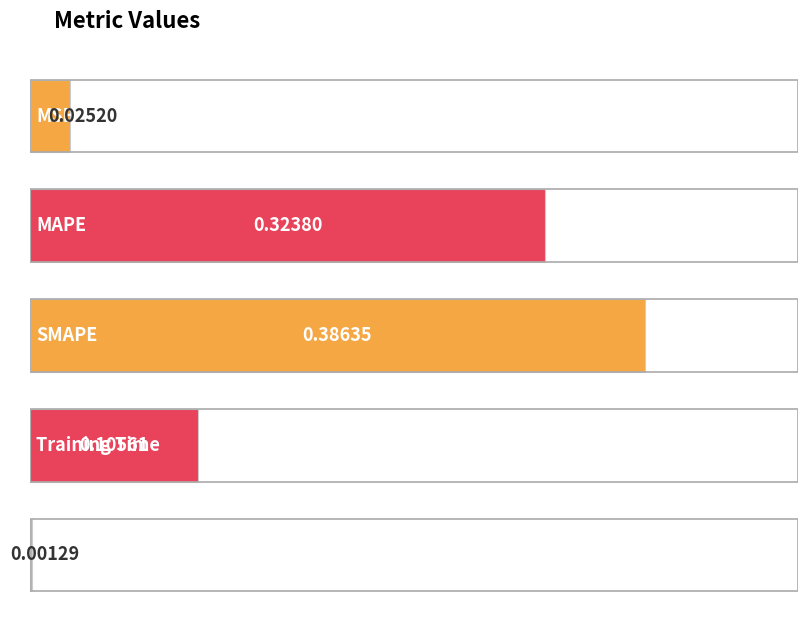

Reading left to right, transcribe all the data shown in this chart.

0.0	0.3	0.4	0.1	0.0